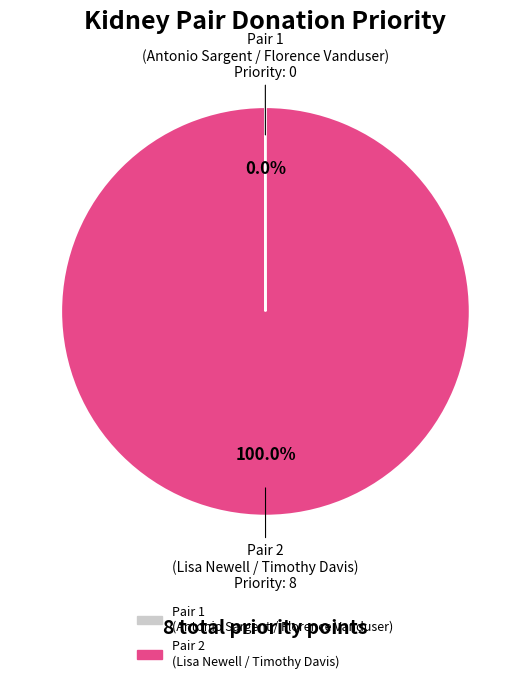

Which category has the biggest portion of the pie?

Pair 2 (Lisa Newell / Timothy Davis)